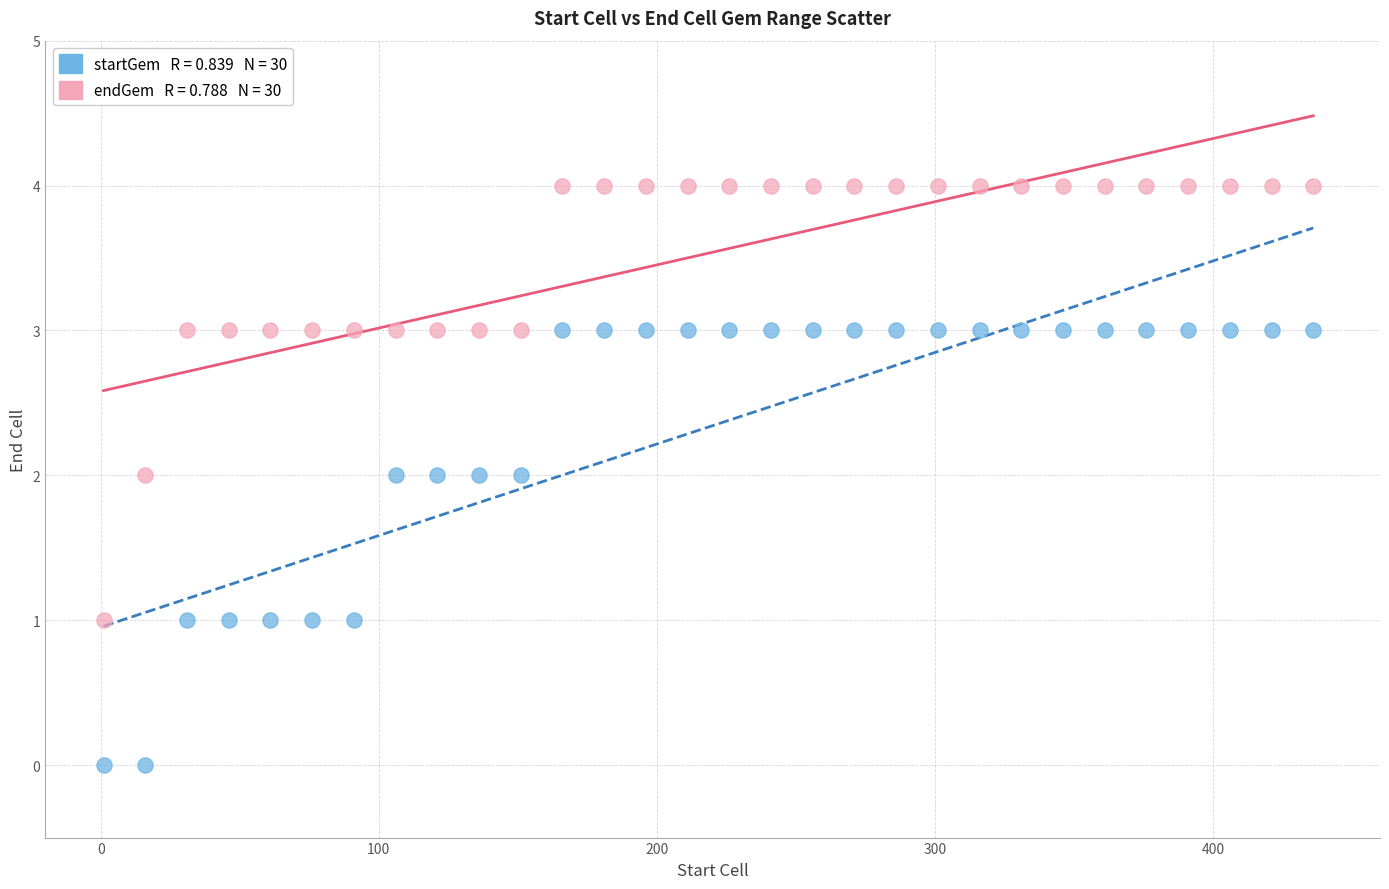

Across all data points, what is the range of Y values (max minus min)?

4